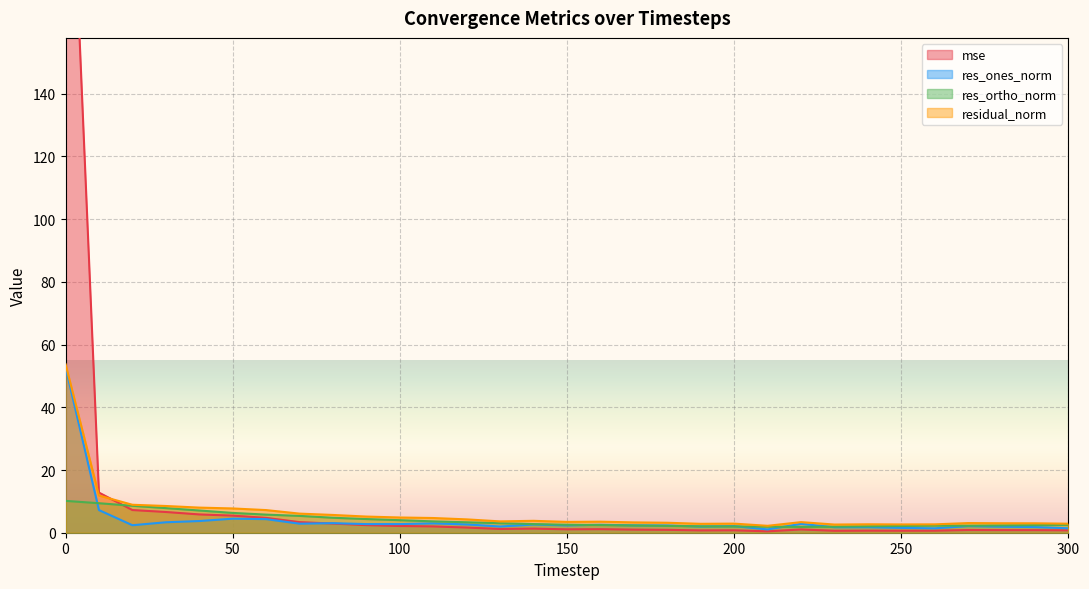

How many data points in res_ones_norm are less than 2?

10